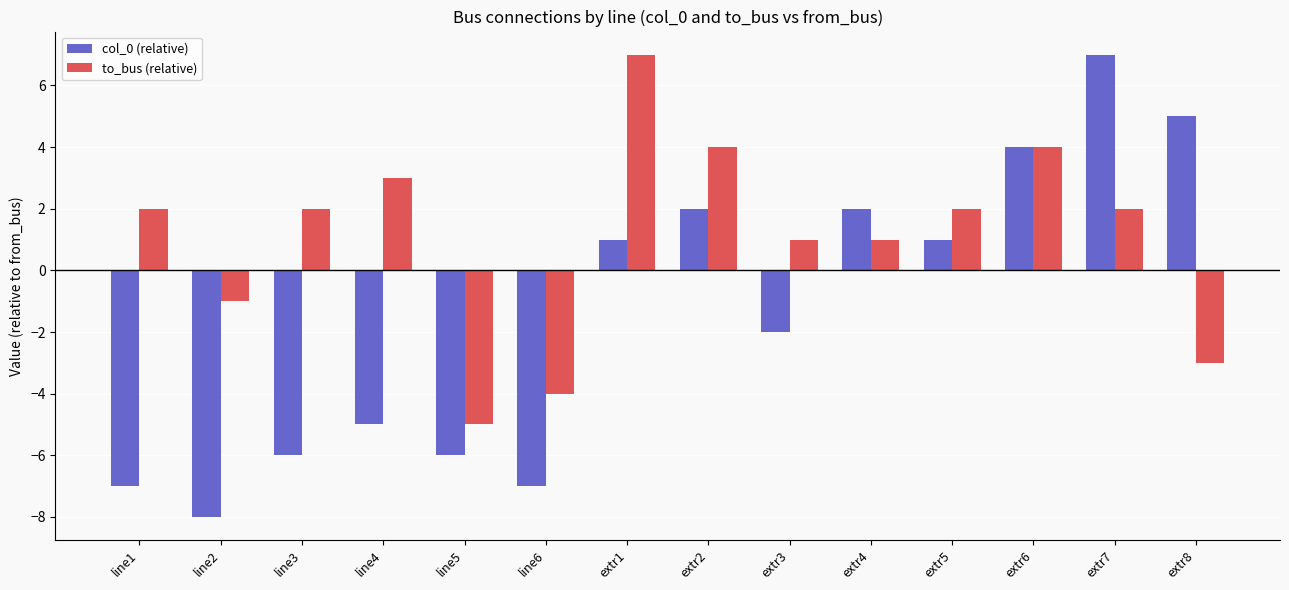

Which series changed the most between line4 and extr6?

col_0 (relative)